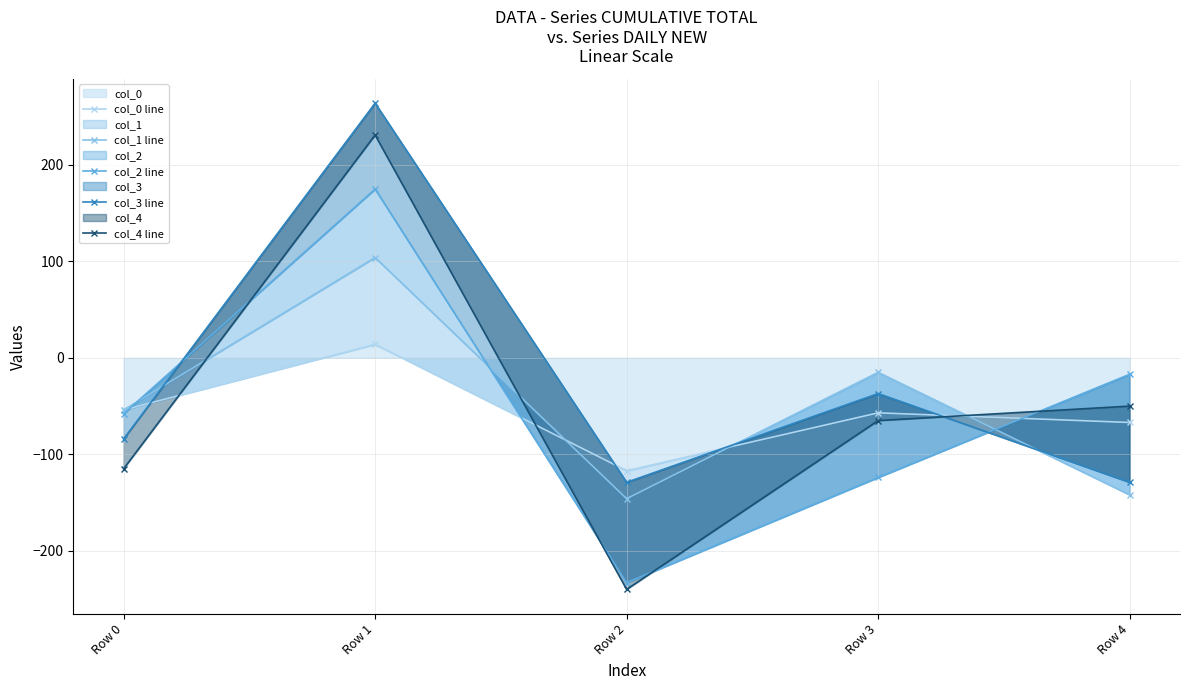

At which category does col_1 line reach its first local valley?

Row 2